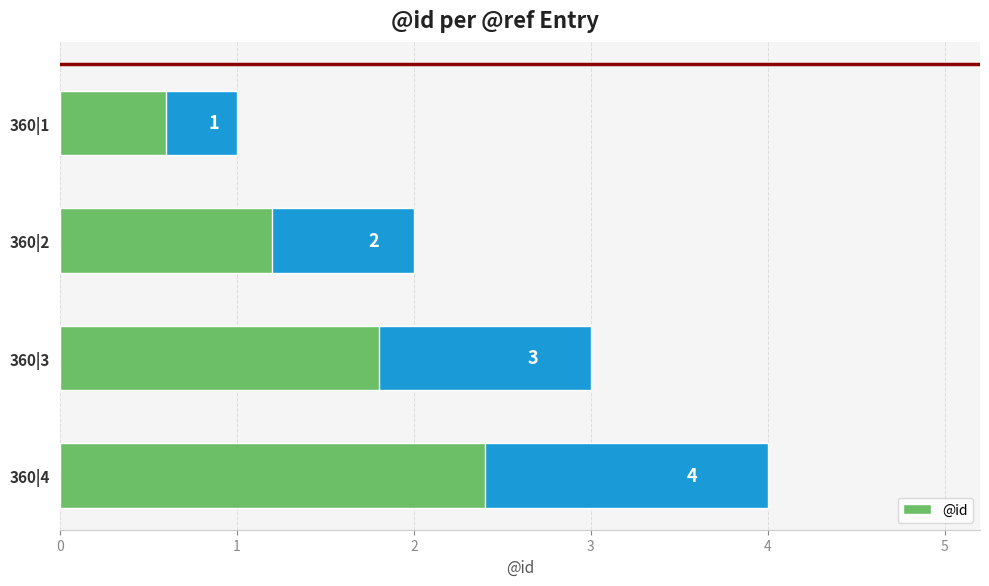

The value at 360|3 is 3. True or false?

True